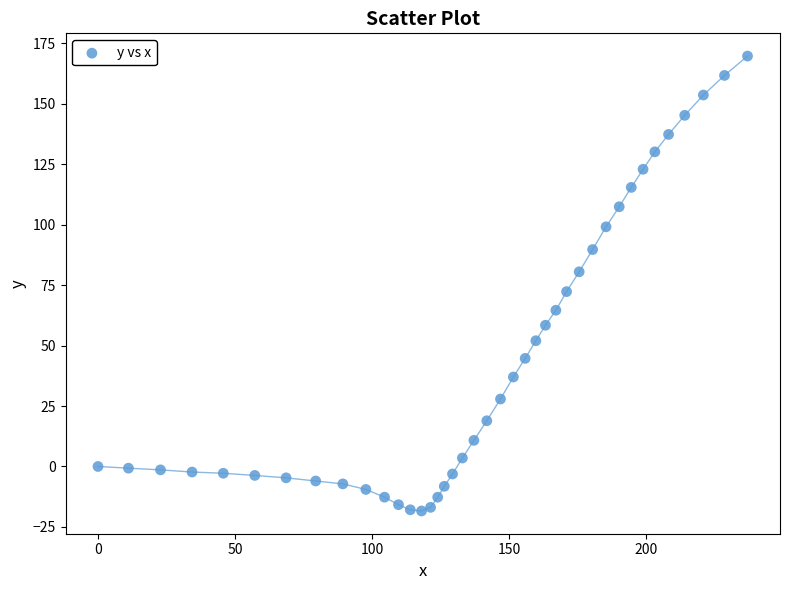

What Y value in the scatter plot is closest to 75?

72.3